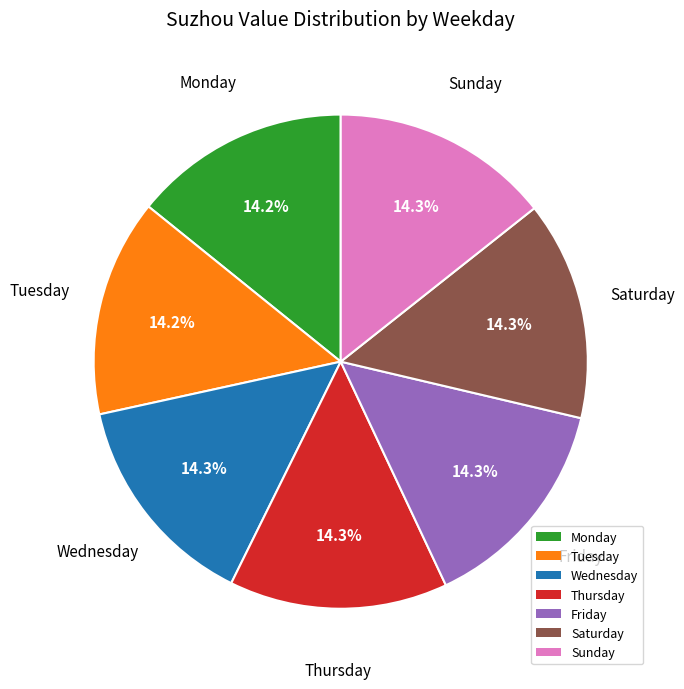

What is the ratio of the value at Tuesday to the value at Saturday?

1.0